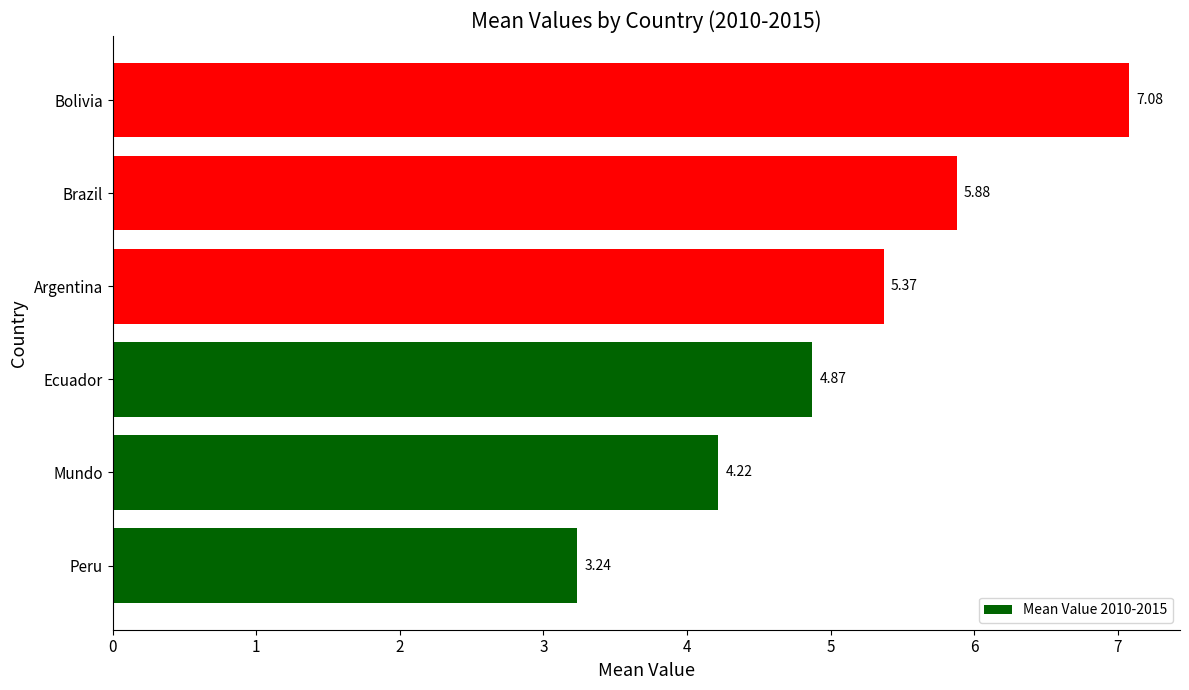

At which label is the value closest to 5?

Ecuador